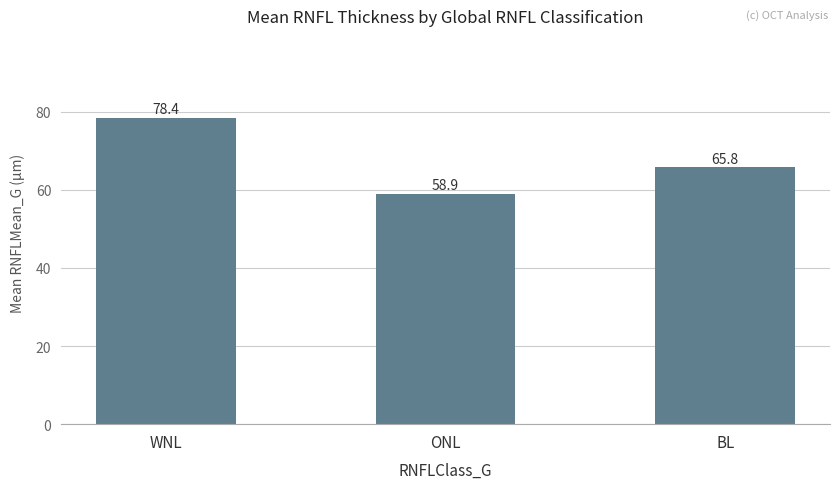

How many bars are there in total?

3